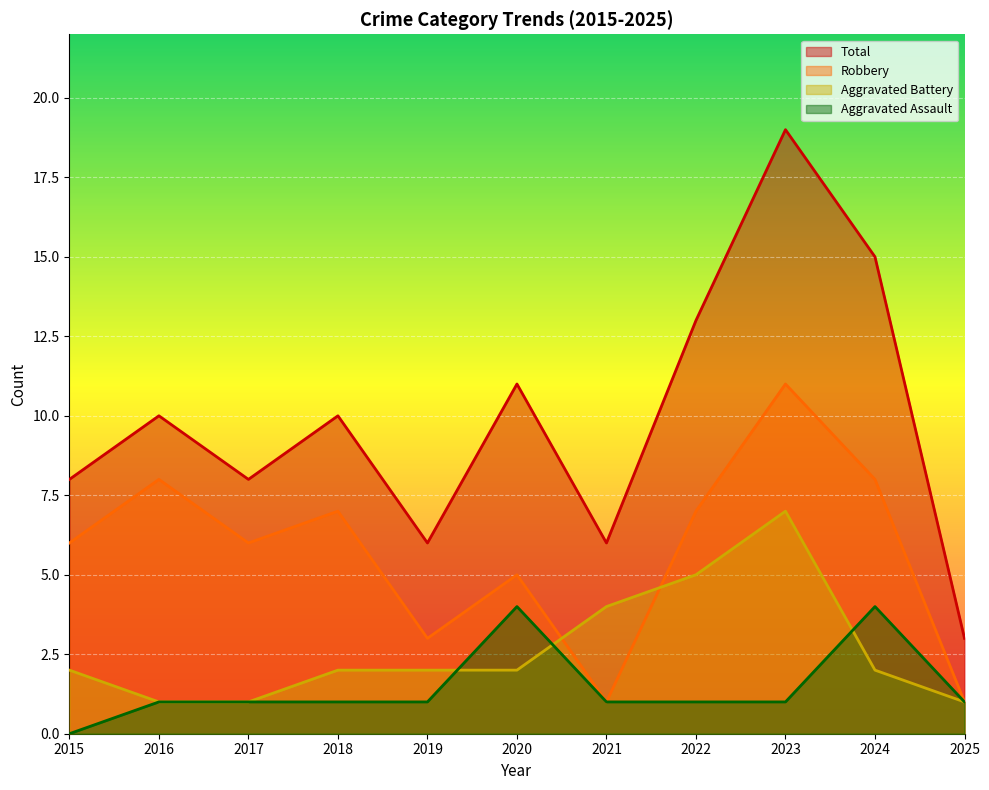

What are all the series names shown in the legend?

Total, Robbery, Aggravated Battery, Aggravated Assault